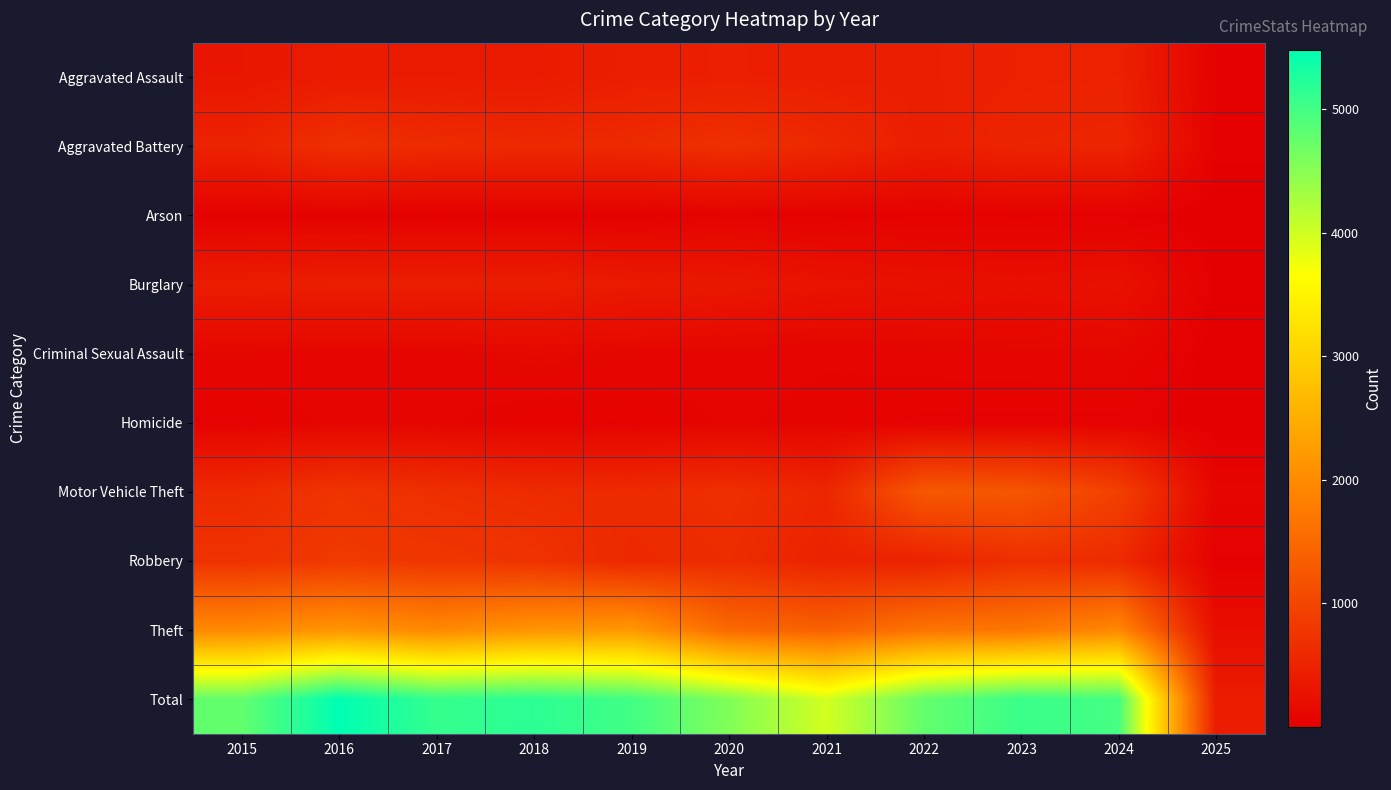

Which series has the largest total across all categories?

Total